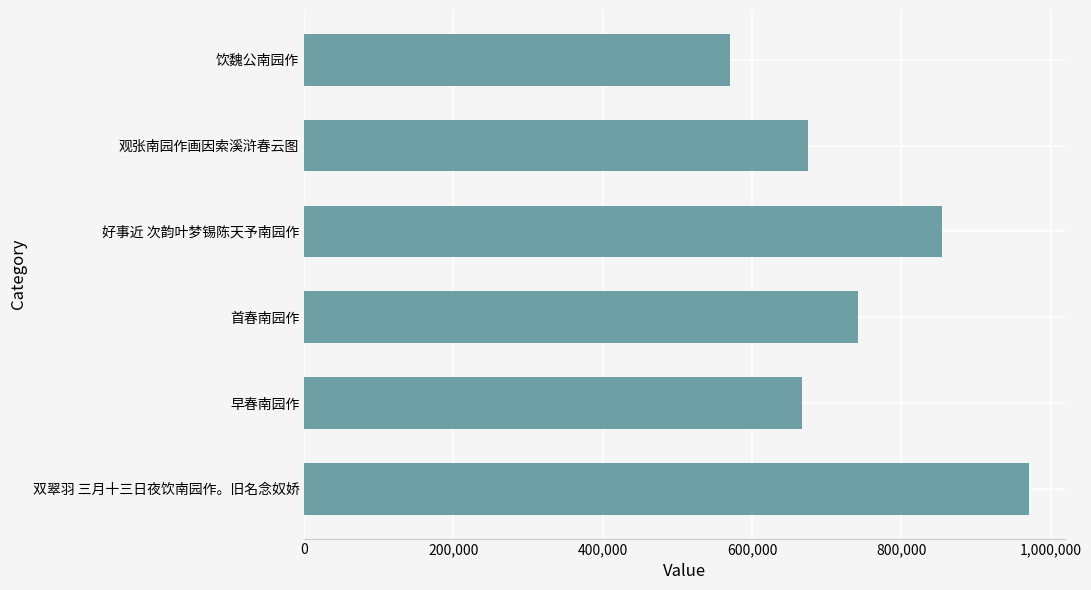

Reading top to bottom, extract all data points from this chart.

569900	675033	854824	741777	666692	970793